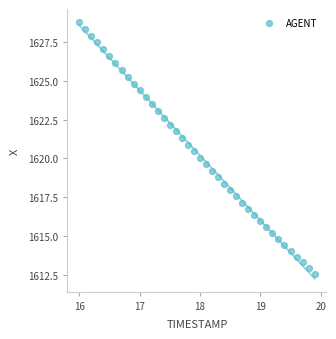

What is the range of X values (max minus min)?

3.9